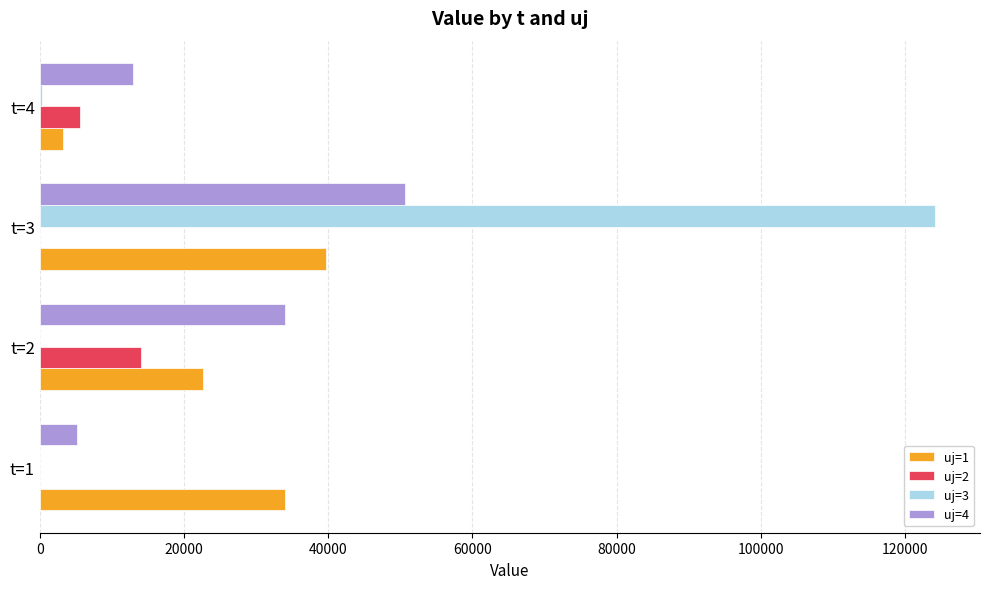

What is the maximum value shown in the chart?

124184.9